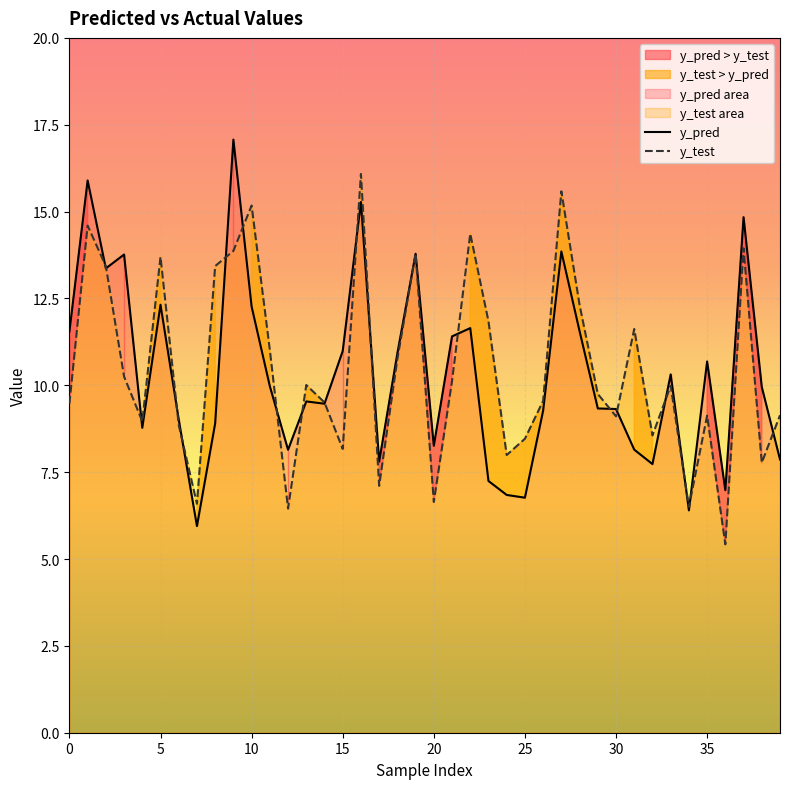

The value of y_test at 33 is 10.0. True or false?

True